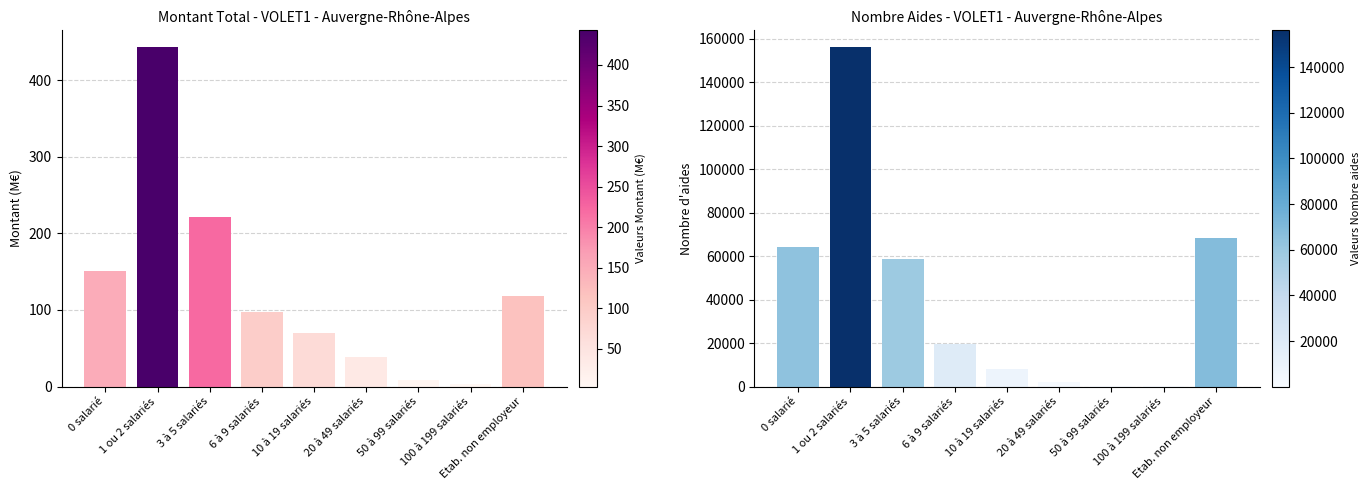

Between 50 à 99 salariés and 20 à 49 salariés, which is larger?

20 à 49 salariés